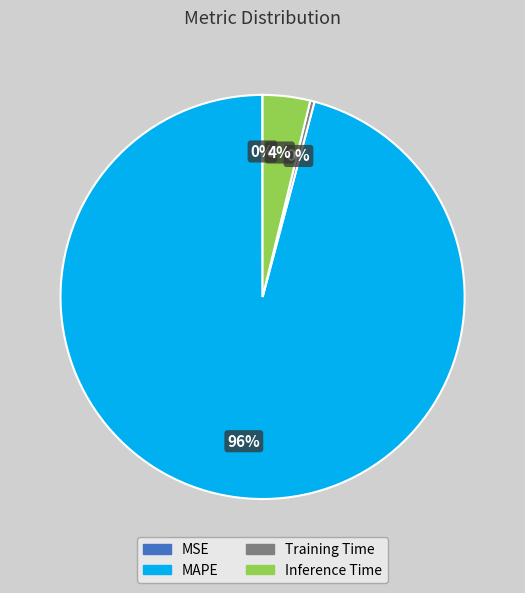

True or false: Training Time accounts for 0% of the total.

True